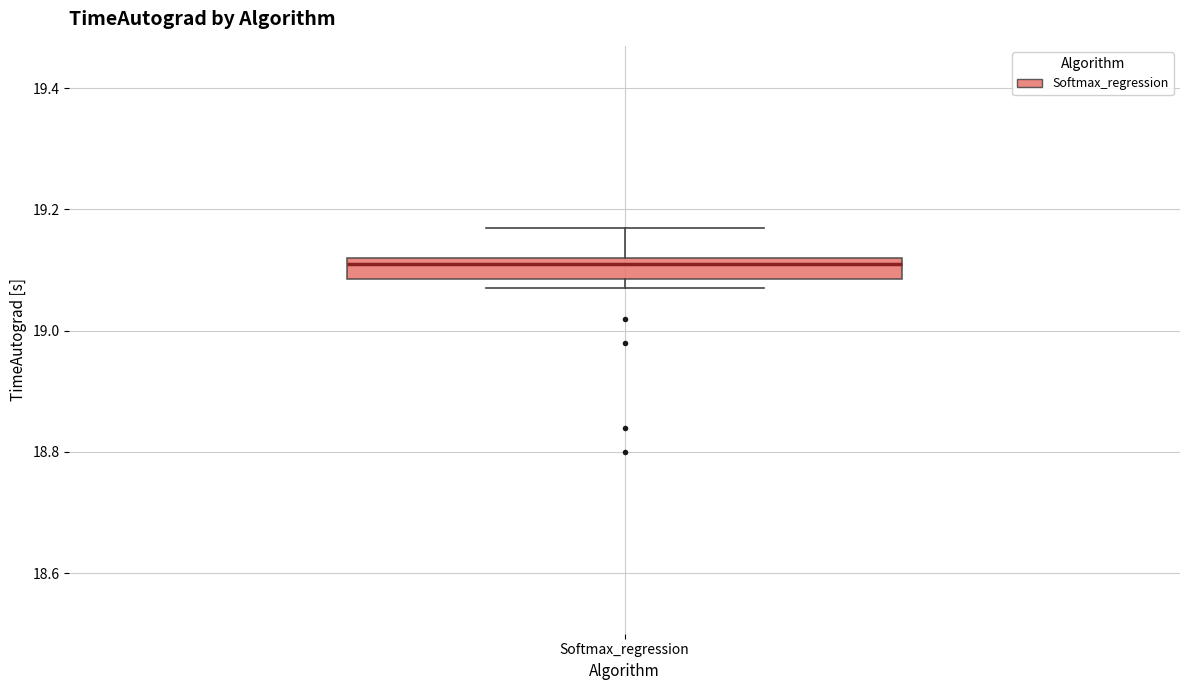

Where is the upper edge of the box for Softmax_regression on the y-axis? The values are not printed on the chart, so give them approximately, as read against the axis.

19.12